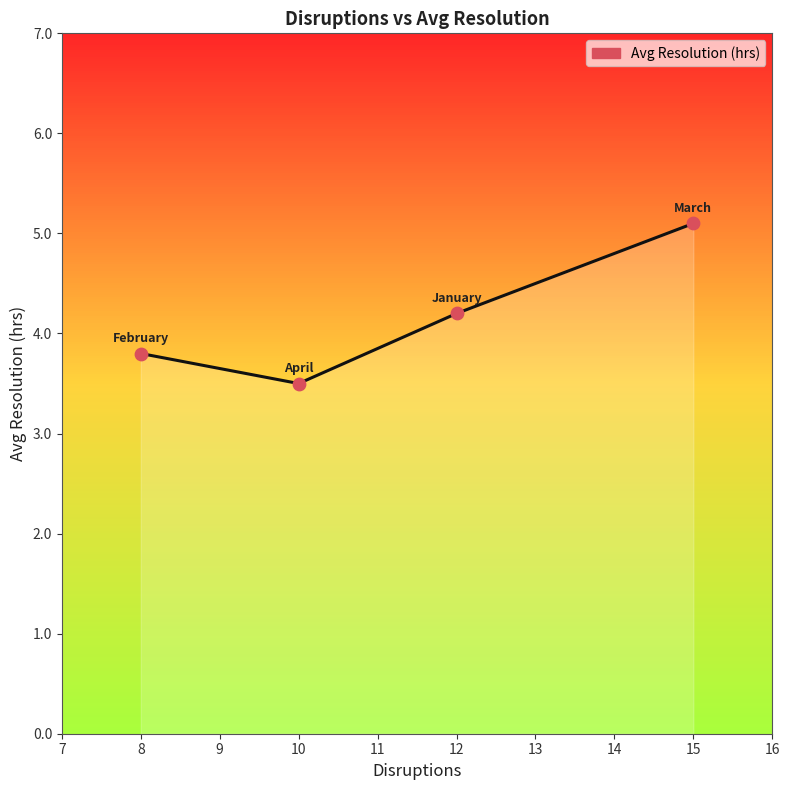

What is the change in value from February to April?

-0.3